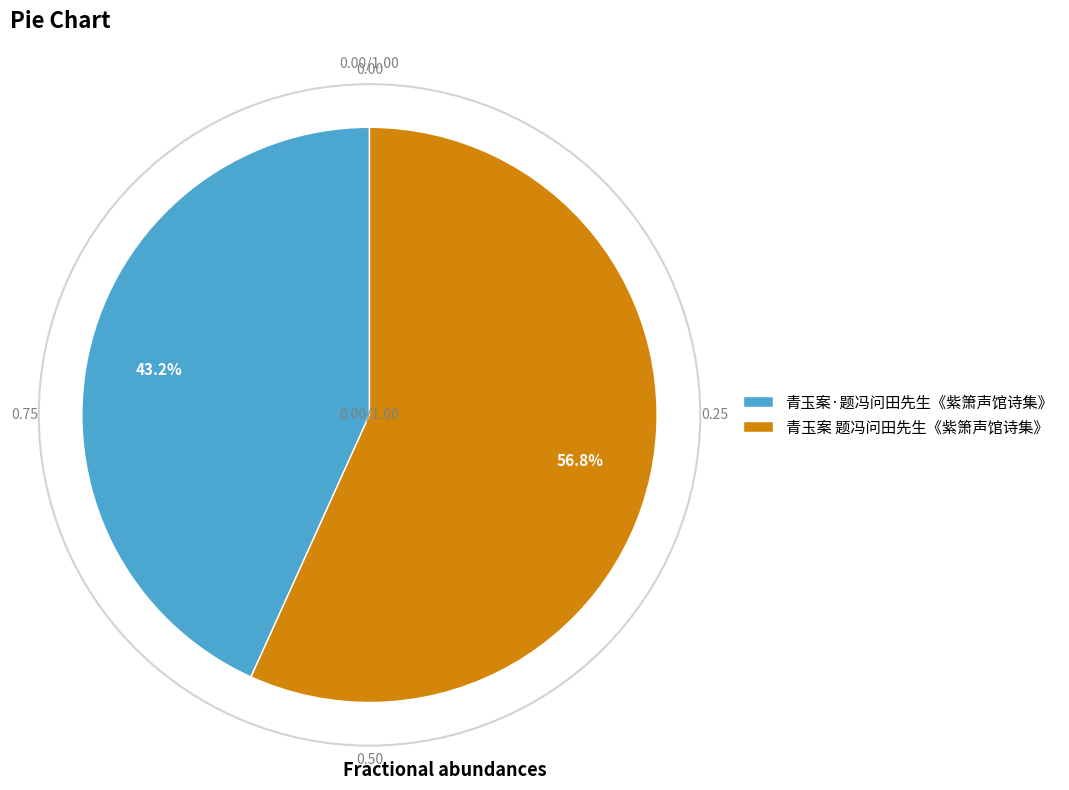

Is 青玉案·题冯问田先生《紫箫声馆诗集》 the majority of the pie?

No